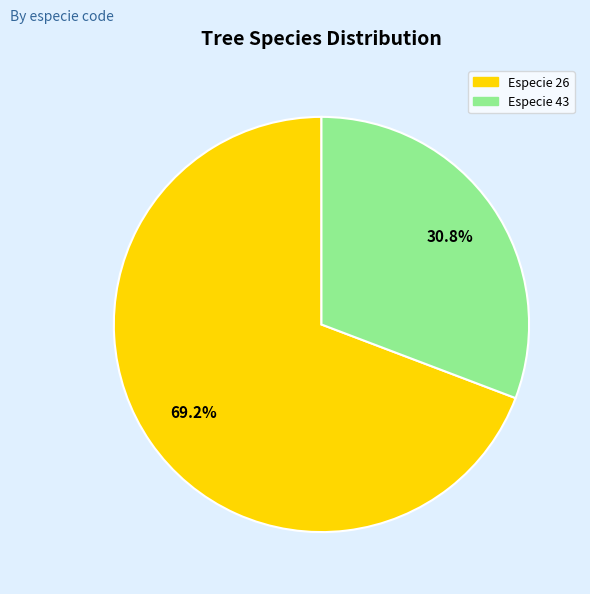

Is there any slice that represents more than half of the pie?

Yes